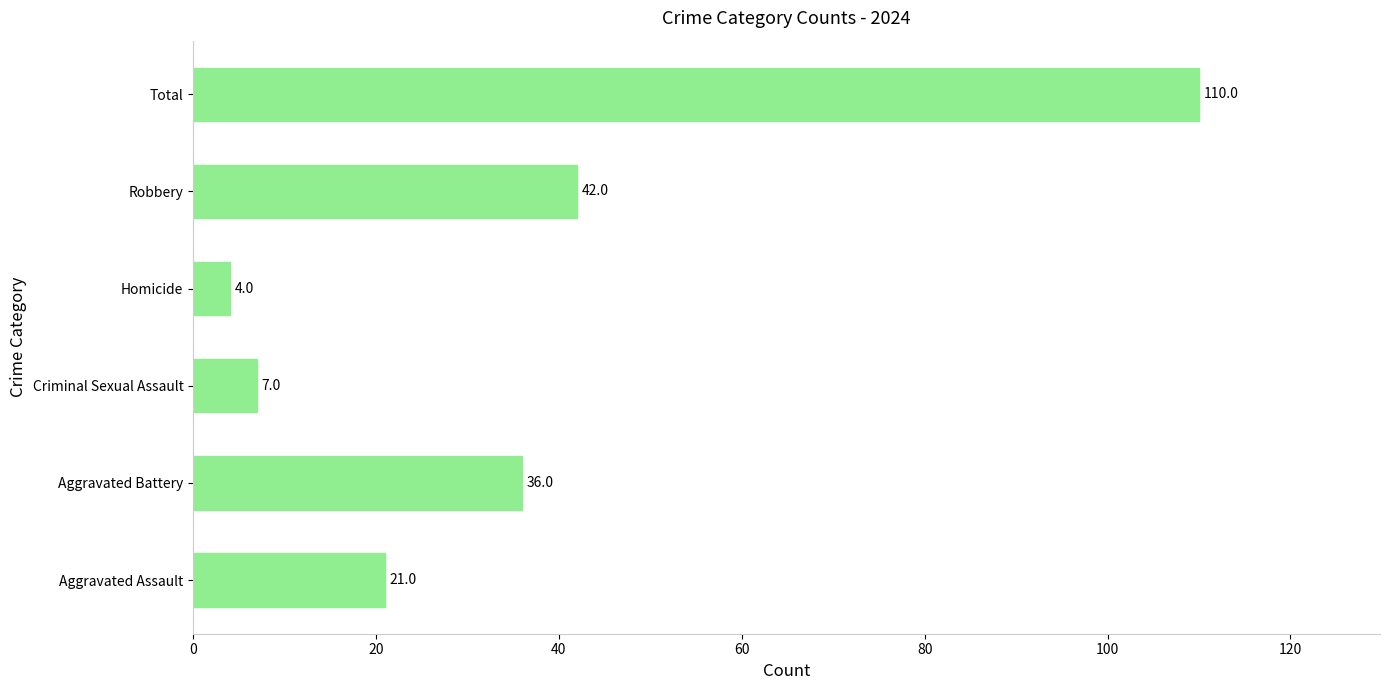

Between Aggravated Battery and Aggravated Assault, which is larger?

Aggravated Battery